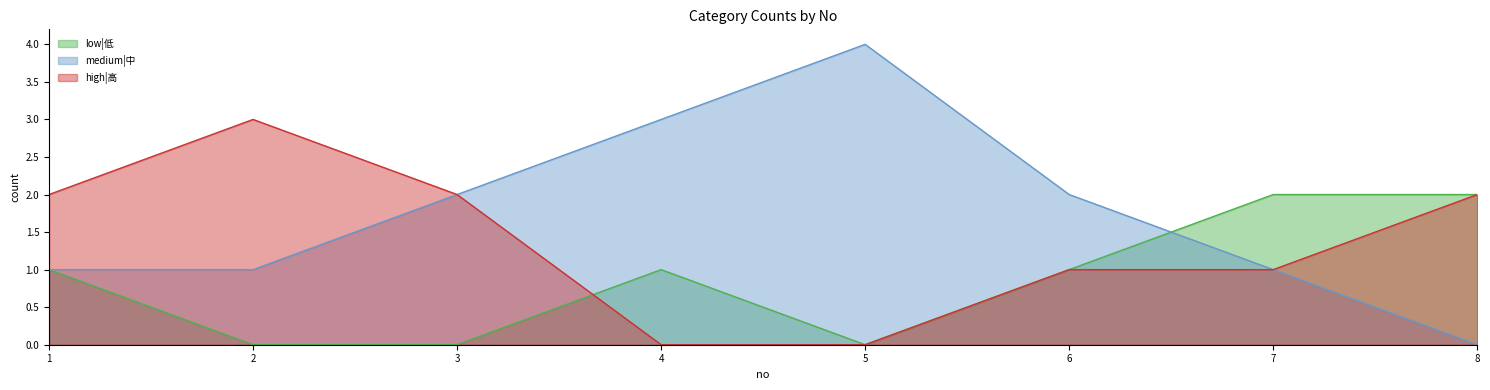

At which label does low|低 reach its peak?

7